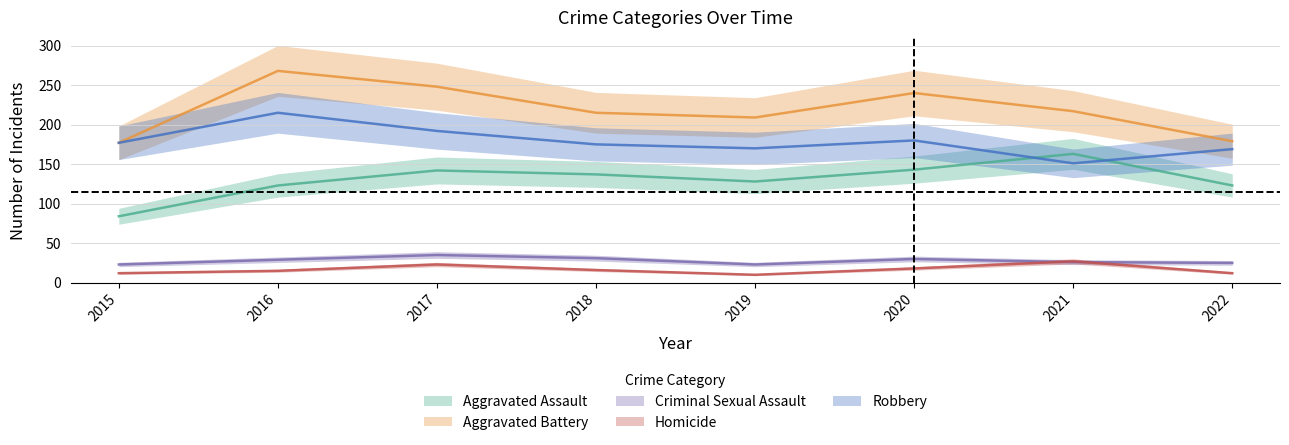

At which label is Criminal Sexual Assault closest to 29?

2016